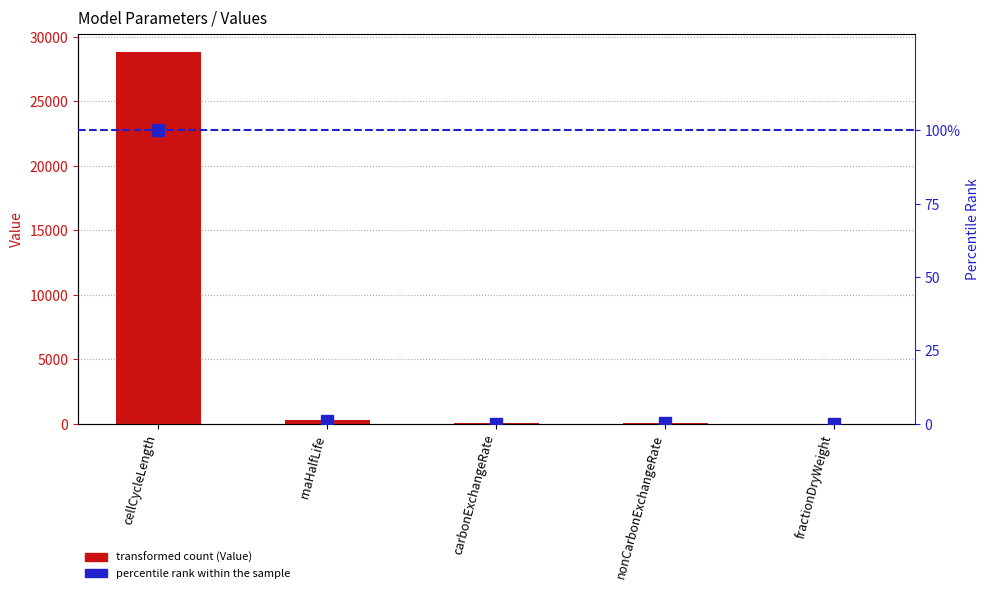

List the labels in order of Value value, largest first.

cellCycleLength, rnaHalfLife, nonCarbonExchangeRate, carbonExchangeRate, fractionDryWeight